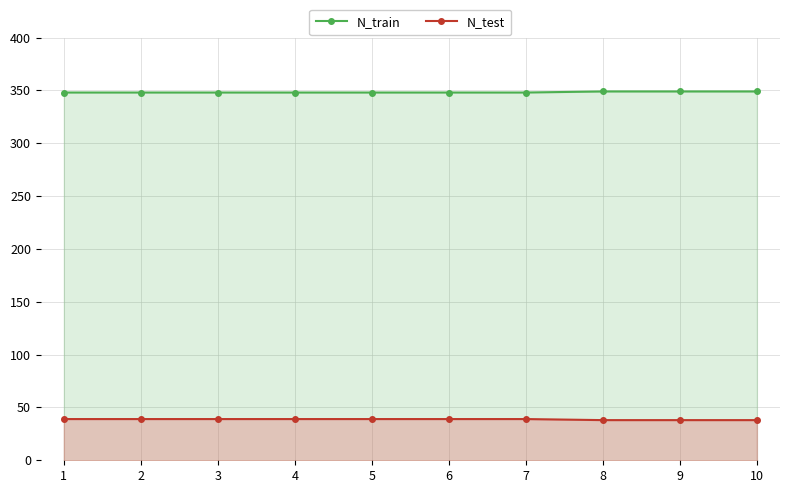

What is the difference between the second highest and minimum values in the N_test series?

1